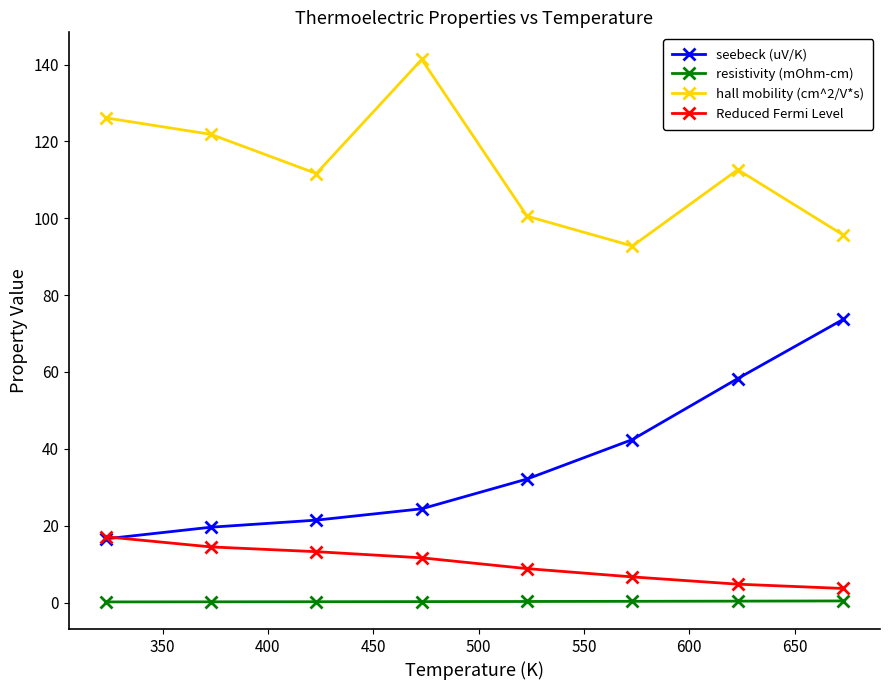

At how many categories does at least one series exceed 59?

8